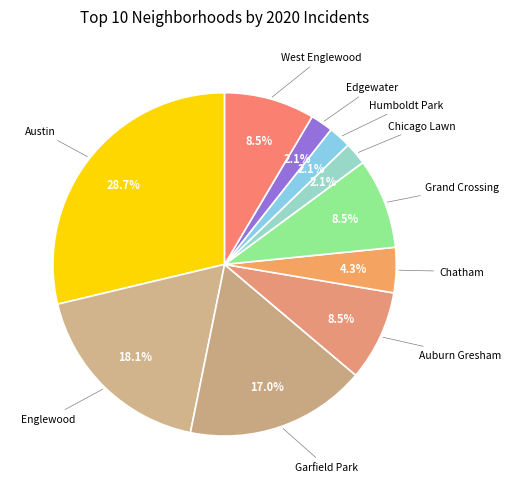

Count the number of slices in the pie.

10